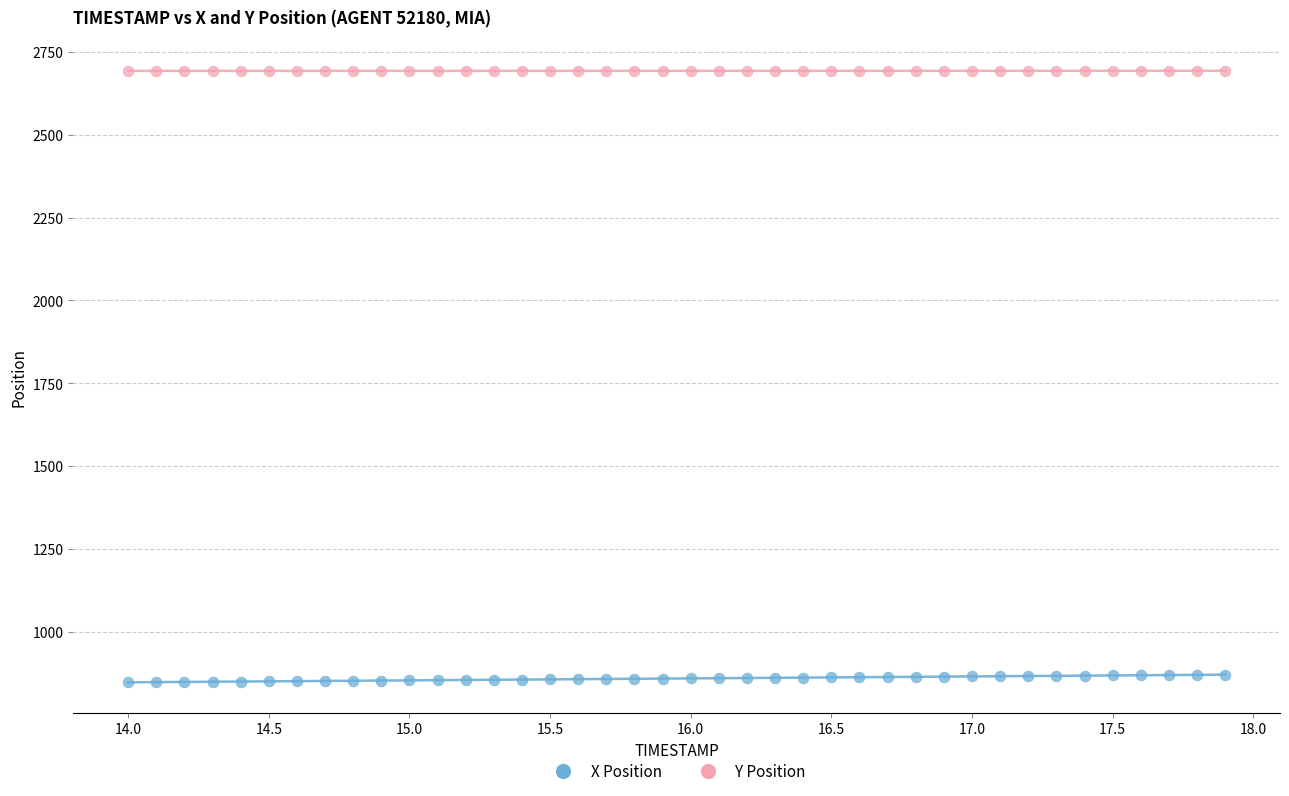

Which series contains the highest Y value?

Y Position